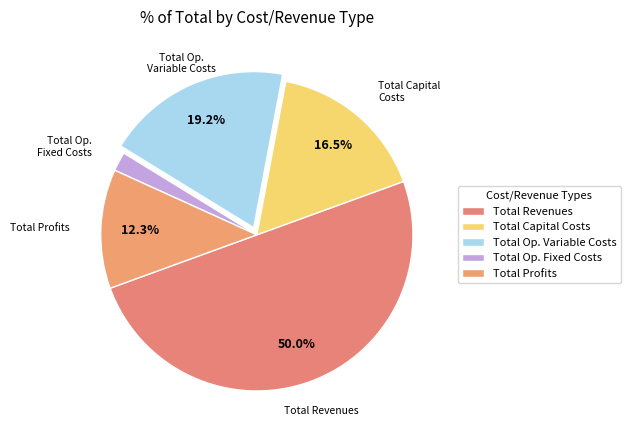

Does Total Op. Variable Costs represent more than half of the total?

No